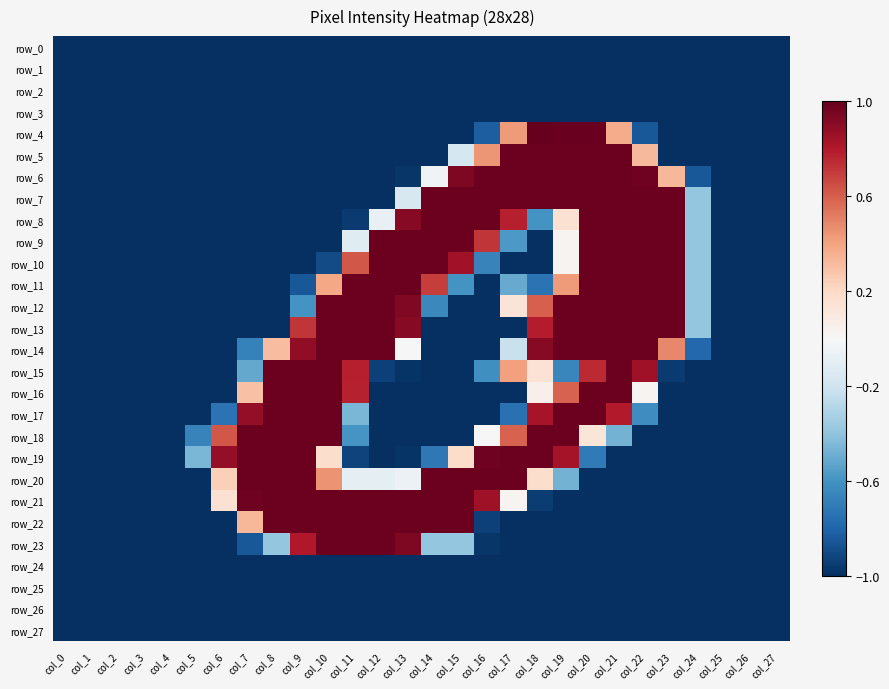

How many values in row_5 are below zero?

21